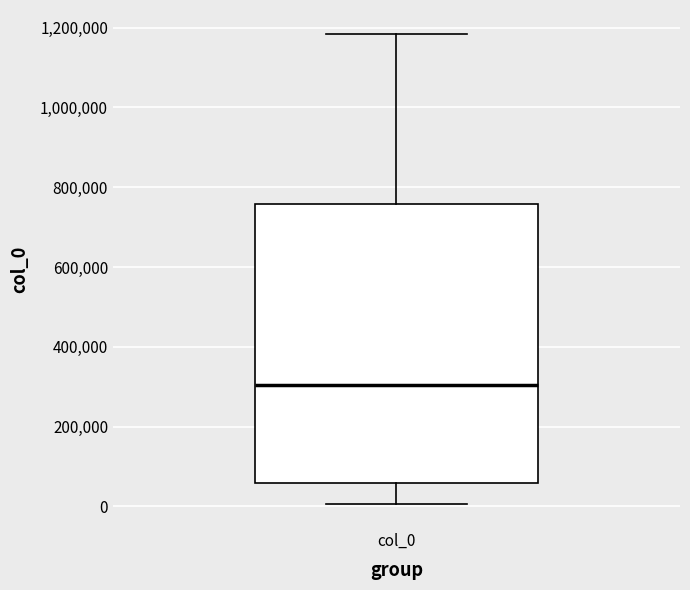

Where does the upper whisker of the box for col_0 end on the y-axis? The values are not printed on the chart, so give them approximately, as read against the axis.

1180000